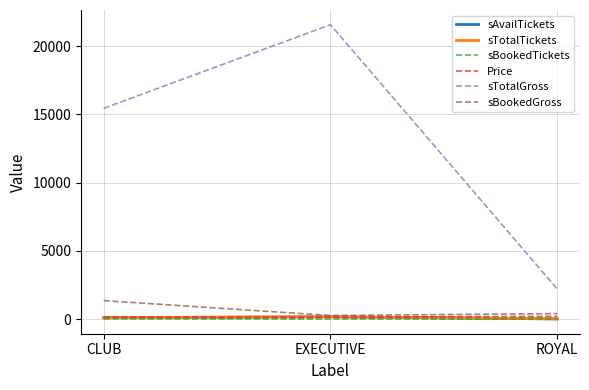

Rank the categories by sTotalGross value from lowest to highest.

ROYAL, CLUB, EXECUTIVE